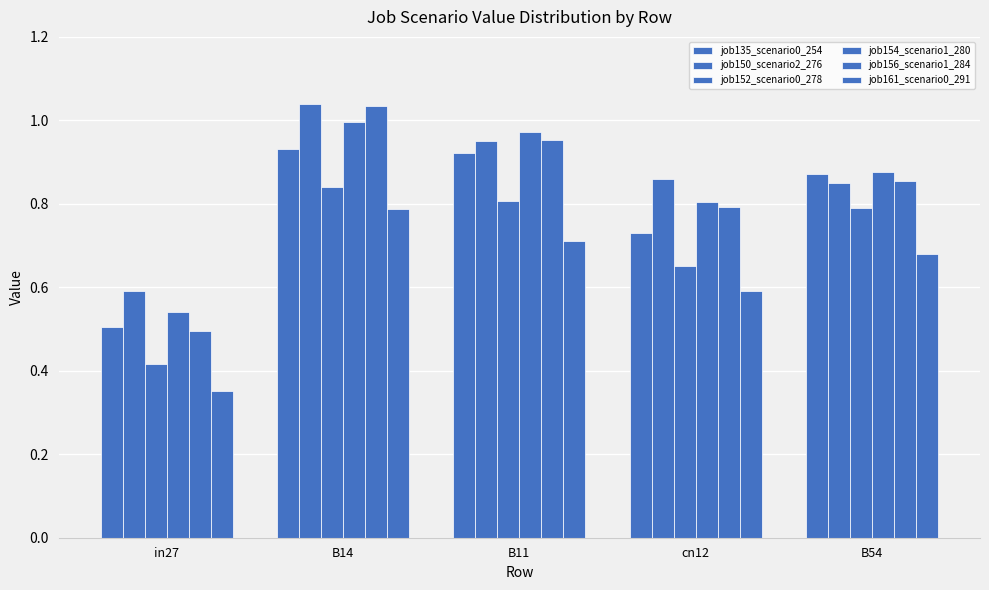

True or false: job150_scenario2_276 has a value of 0.8 at B54.

True